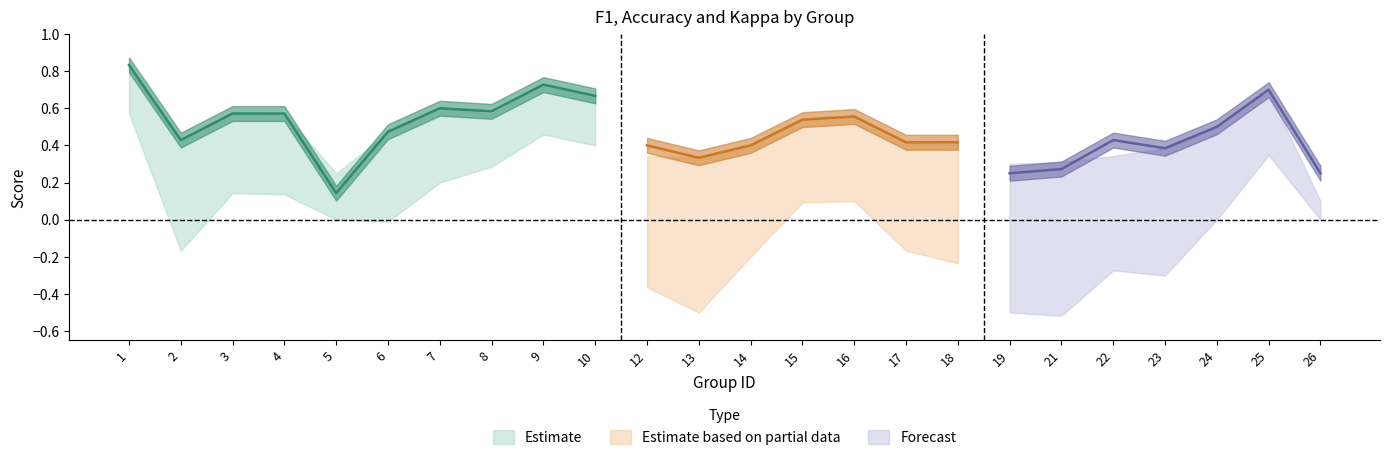

True or false: kappa has more than 0 points higher than both neighbors.

True